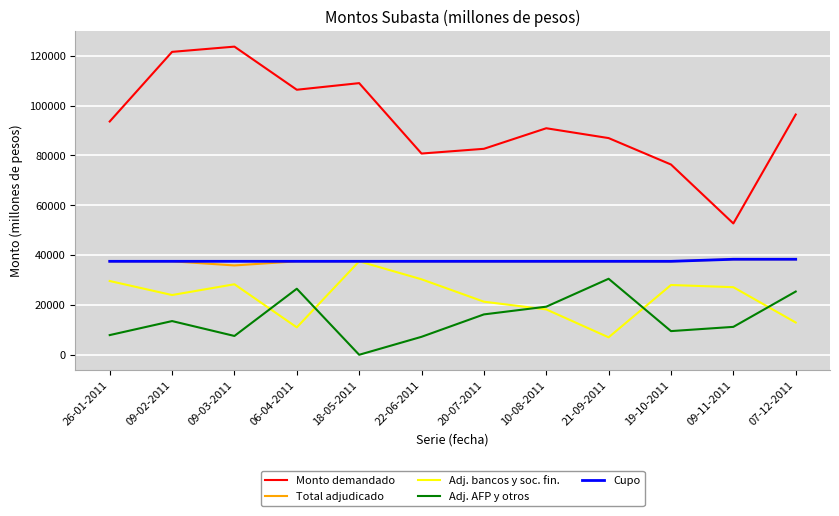

What position from the left is 19-10-2011?

10